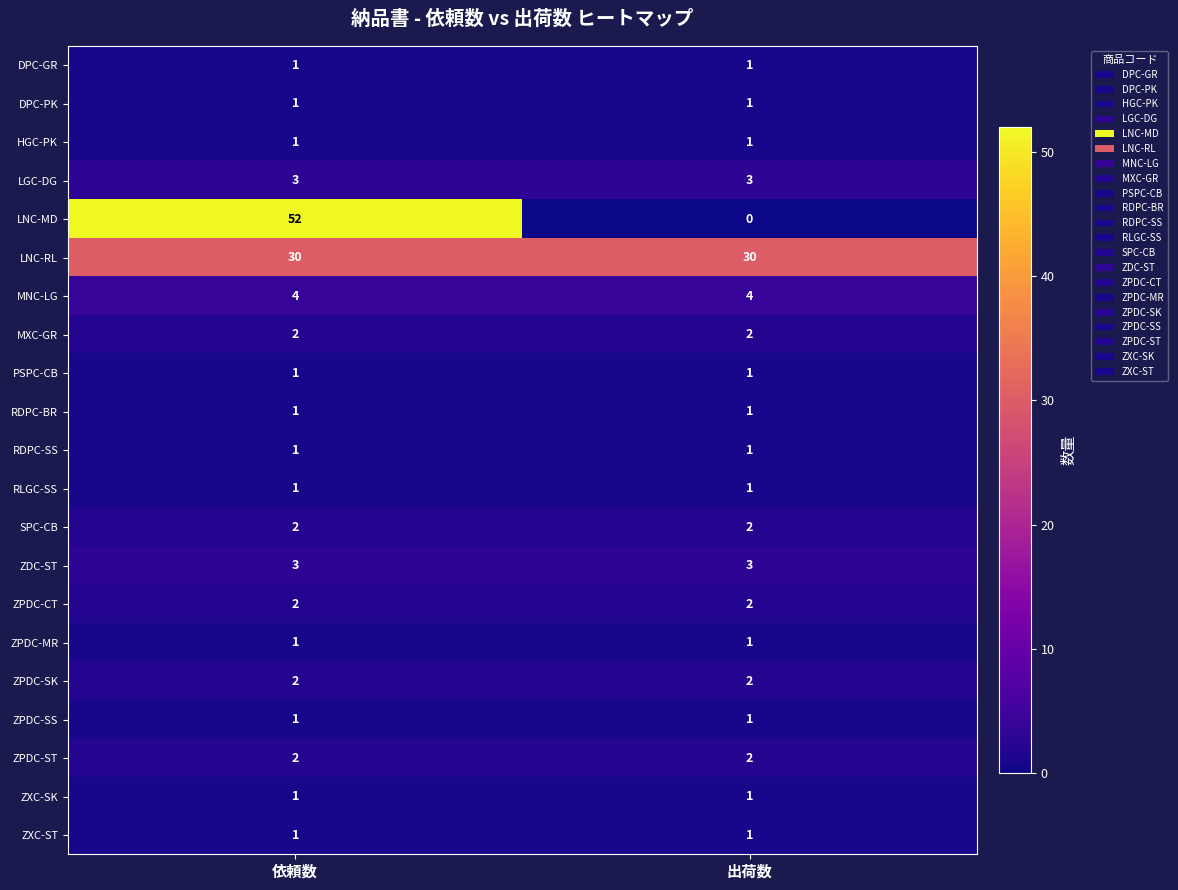

What is the greatest value displayed?

52